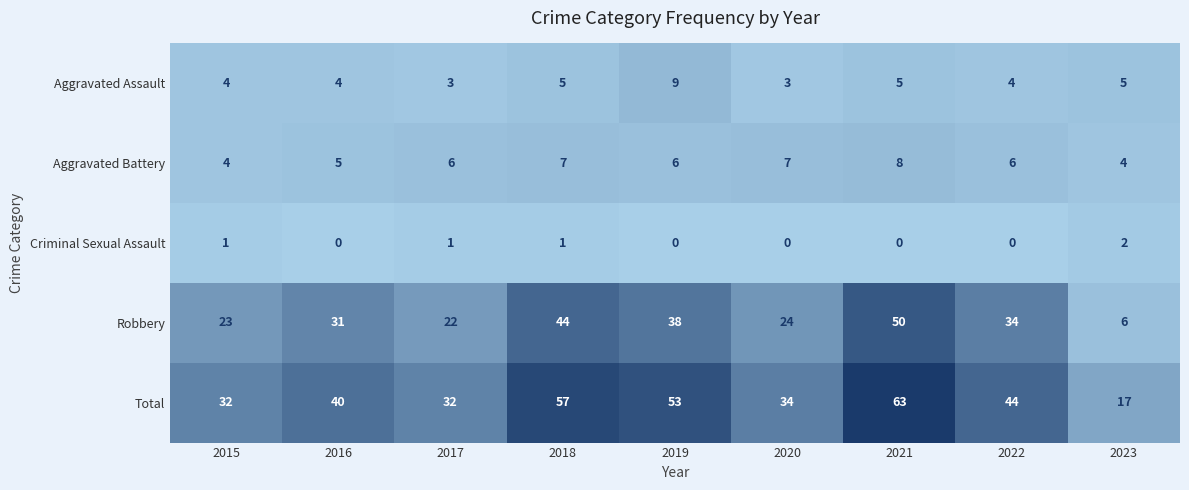

At which category is the sum across all series the highest?

2021